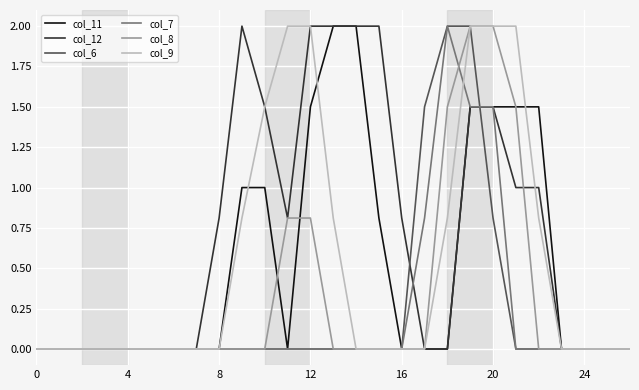

Which series has the largest total across all categories?

col_12